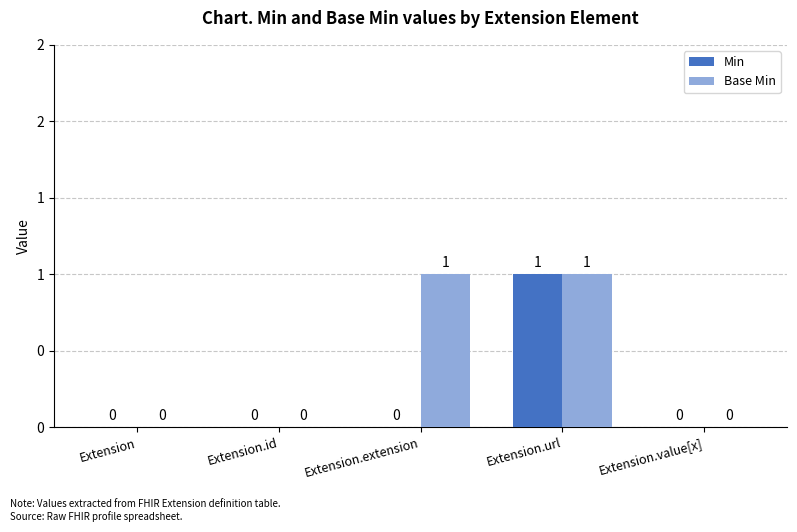

At which label is Min closest to 0?

Extension